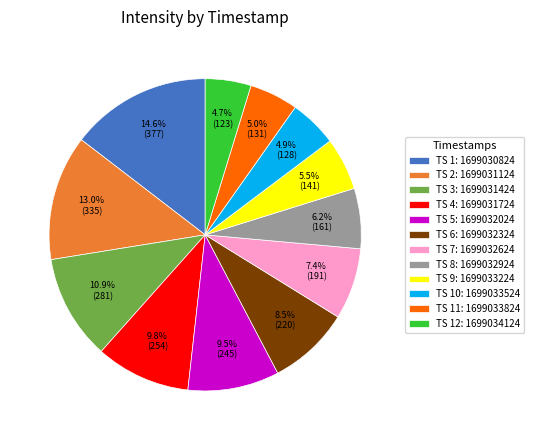

Count the number of slices in the pie.

12